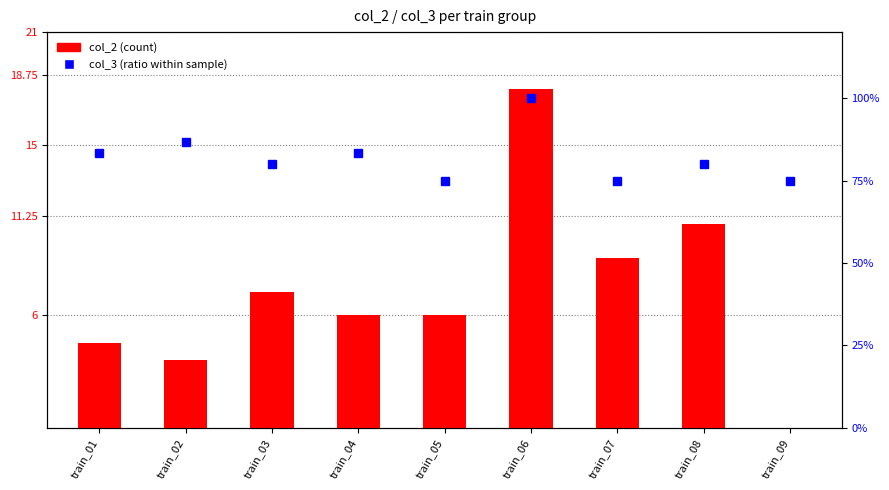

What is the value of the col_2 (count) bar at the 3rd from the left?

7.2